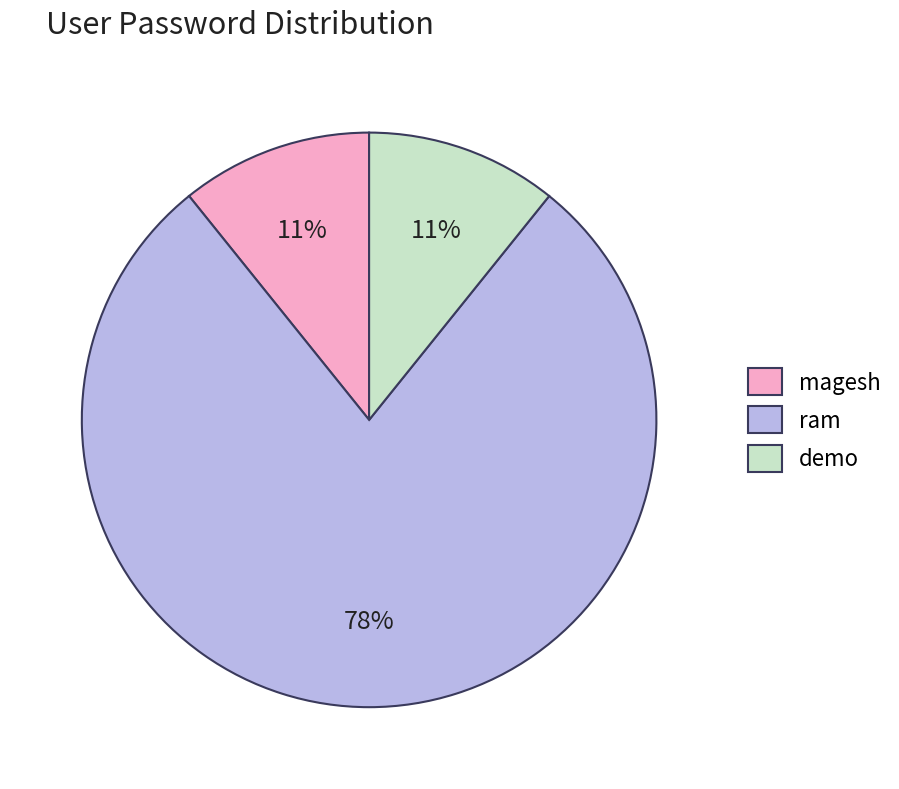

Which category has the biggest portion of the pie?

ram